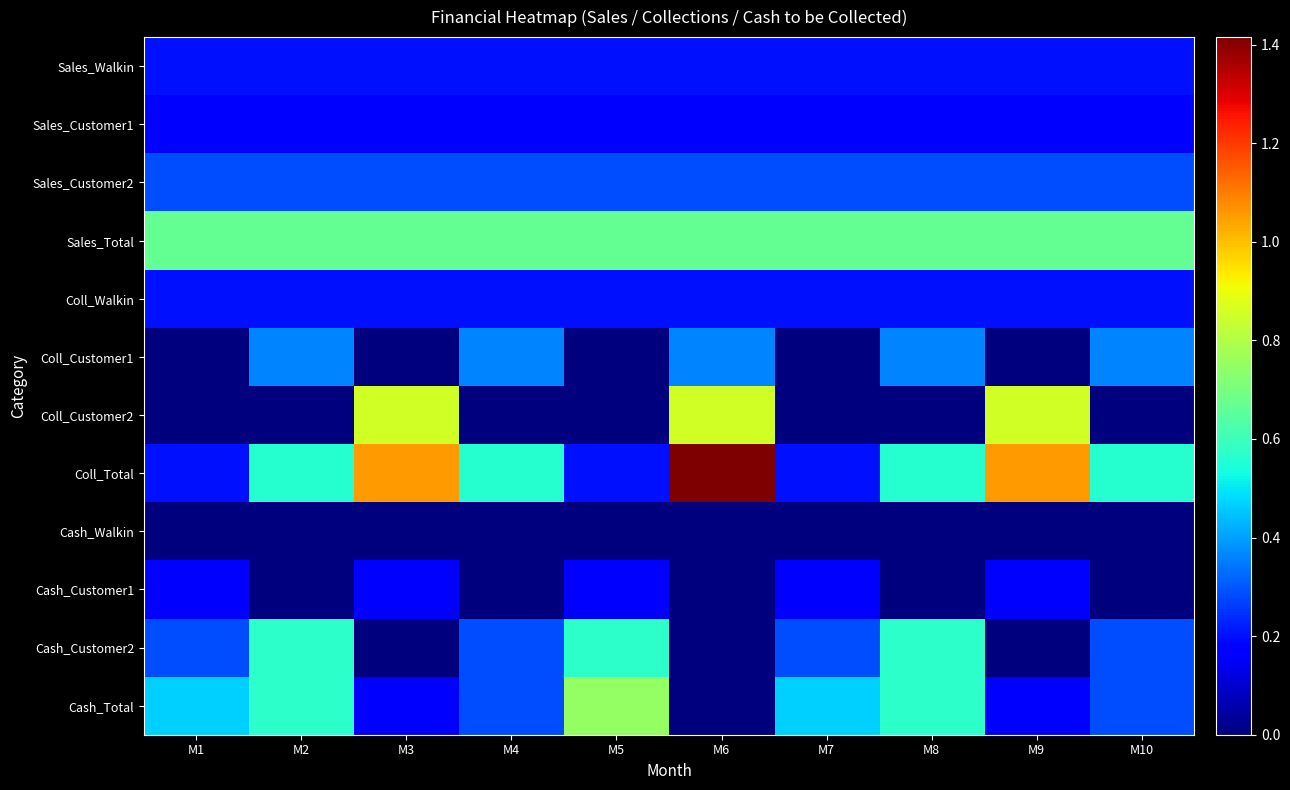

Reading right to left, list all the values displayed in this chart.

Sales_Walkin: M10=2000000	M9=2000000	M8=2000000	M7=2000000	M6=2000000	M5=2000000	M4=2000000	M3=2000000	M2=2000000	M1=2000000
Sales_Customer1: M10=1800000	M9=1800000	M8=1800000	M7=1800000	M6=1800000	M5=1800000	M4=1800000	M3=1800000	M2=1800000	M1=1800000
Sales_Customer2: M10=2850000	M9=2850000	M8=2850000	M7=2850000	M6=2850000	M5=2850000	M4=2850000	M3=2850000	M2=2850000	M1=2850000
Sales_Total: M10=6650000	M9=6650000	M8=6650000	M7=6650000	M6=6650000	M5=6650000	M4=6650000	M3=6650000	M2=6650000	M1=6650000
Coll_Walkin: M10=2000000	M9=2000000	M8=2000000	M7=2000000	M6=2000000	M5=2000000	M4=2000000	M3=2000000	M2=2000000	M1=2000000
Coll_Customer1: M10=3600000	M9=0	M8=3600000	M7=0	M6=3600000	M5=0	M4=3600000	M3=0	M2=3600000	M1=0
Coll_Customer2: M10=0	M9=8550000	M8=0	M7=0	M6=8550000	M5=0	M4=0	M3=8550000	M2=0	M1=0
Coll_Total: M10=5600000	M9=10550000	M8=5600000	M7=2000000	M6=14150000	M5=2000000	M4=5600000	M3=10550000	M2=5600000	M1=2000000
Cash_Walkin: M10=0	M9=0	M8=0	M7=0	M6=0	M5=0	M4=0	M3=0	M2=0	M1=0
Cash_Customer1: M10=0	M9=1800000	M8=0	M7=1800000	M6=0	M5=1800000	M4=0	M3=1800000	M2=0	M1=1800000
Cash_Customer2: M10=2850000	M9=0	M8=5700000	M7=2850000	M6=0	M5=5700000	M4=2850000	M3=0	M2=5700000	M1=2850000
Cash_Total: M10=2850000	M9=1800000	M8=5700000	M7=4650000	M6=0	M5=7500000	M4=2850000	M3=1800000	M2=5700000	M1=4650000